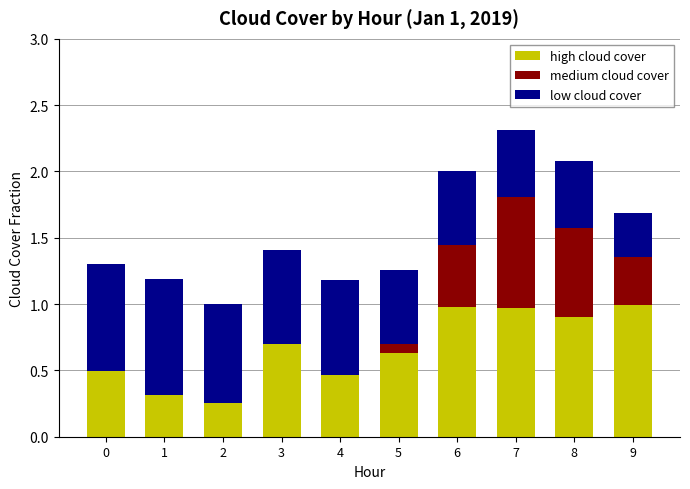

What is the total value across all series at 6?

2.0